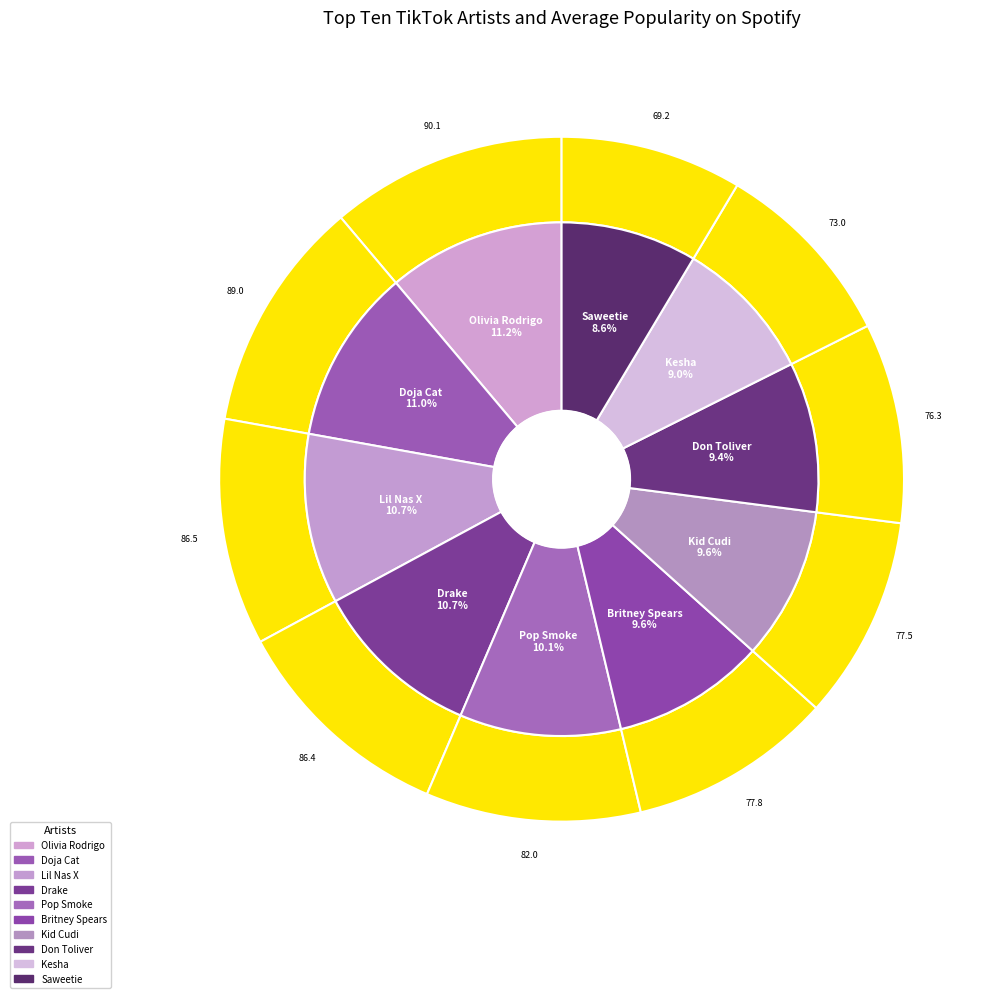

Which category has the smallest portion of the pie?

Saweetie